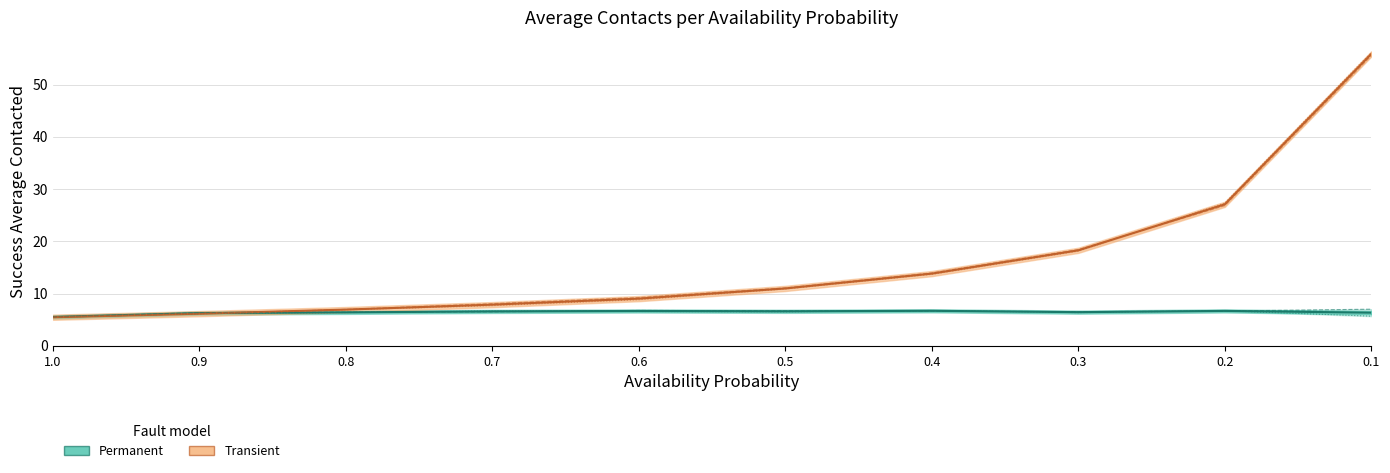

How many data points in random / Permanent are less than 6?

1